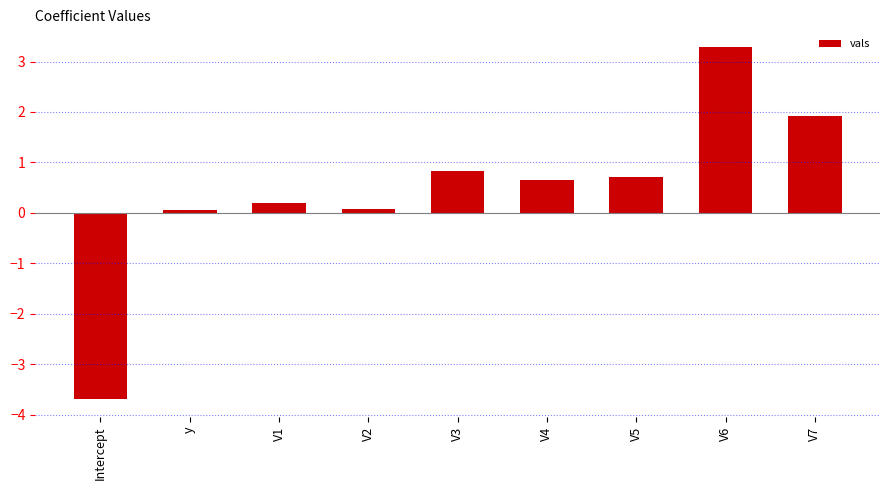

Does the chart contain any negative values?

Yes